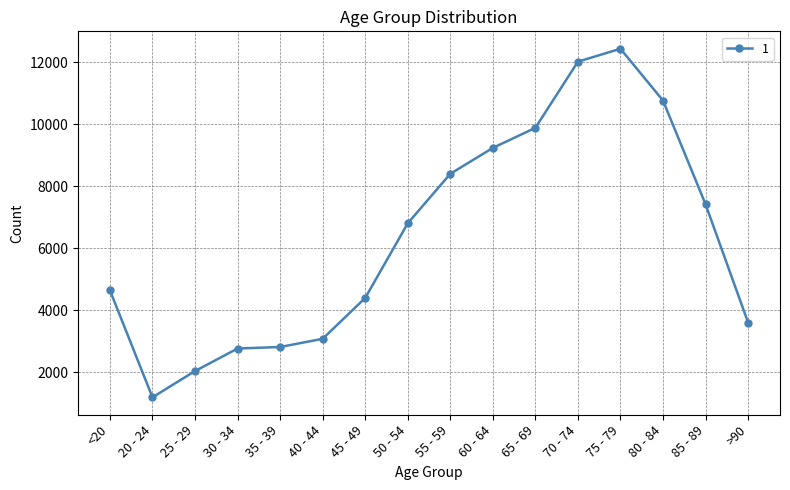

Is it true that the value at 20 - 24 is 1667?

False